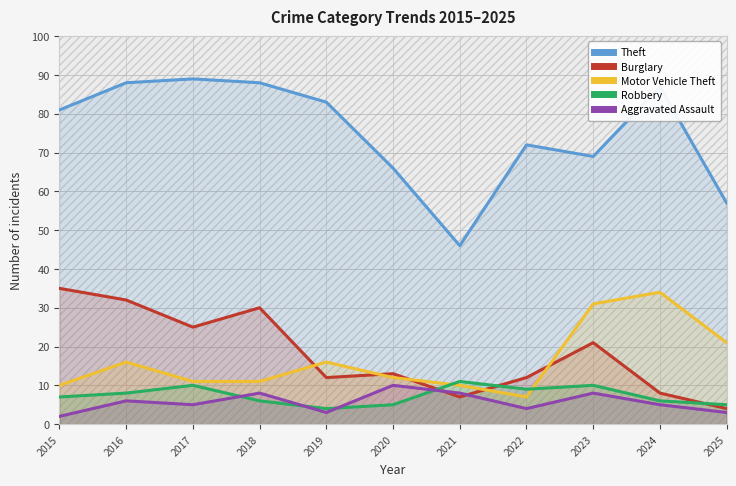

What are all the series names shown in the legend?

Theft, Burglary, Motor Vehicle Theft, Robbery, Aggravated Assault